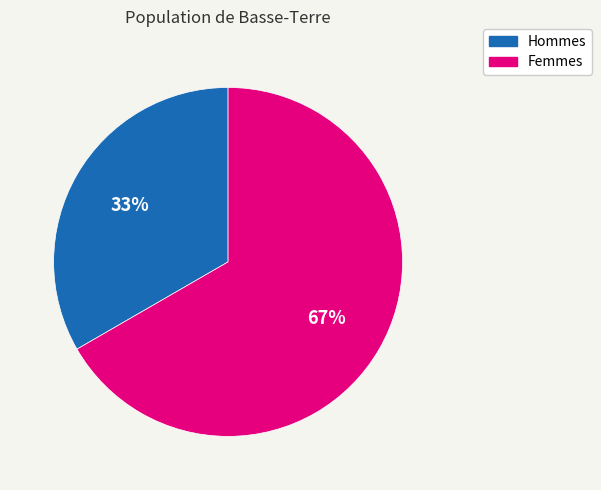

Count the number of slices in the pie.

2